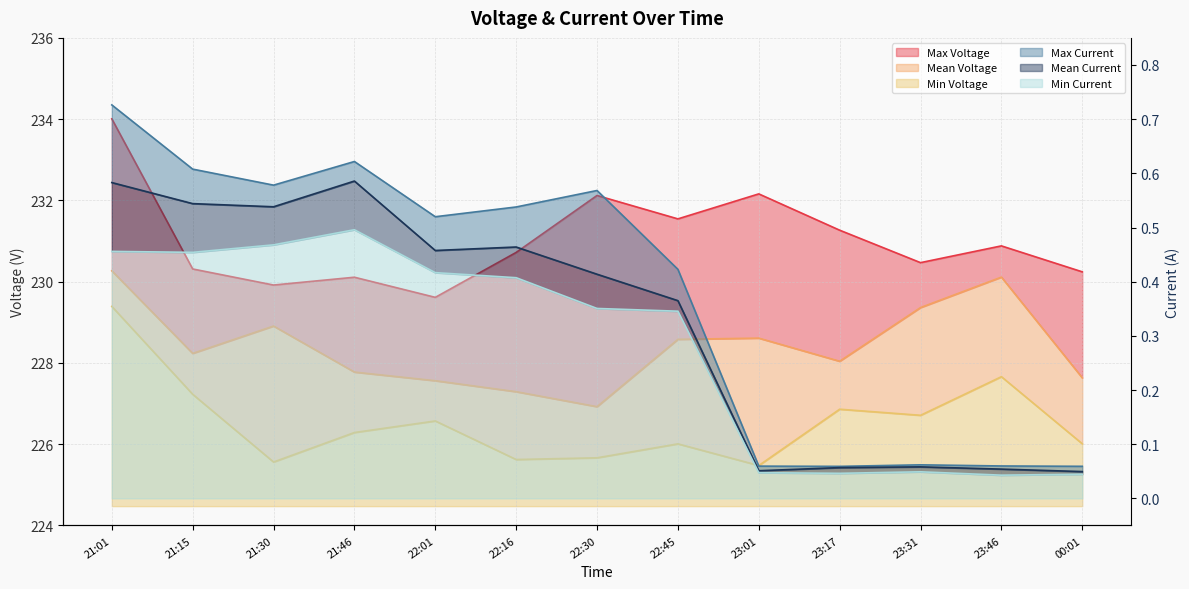

What position from the left is 21:15?

2